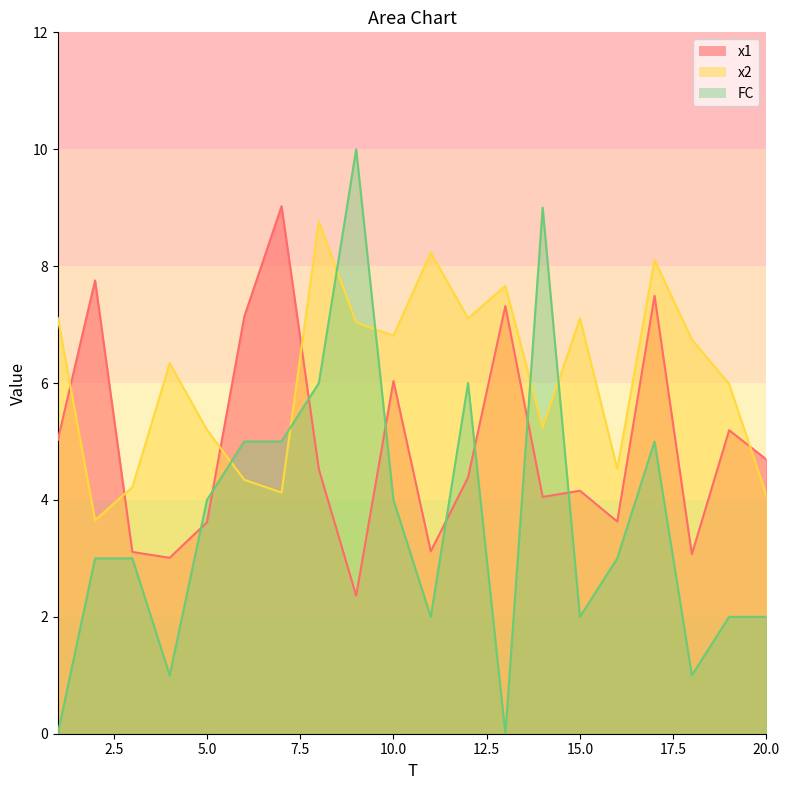

Does the chart have visible grid lines?

No